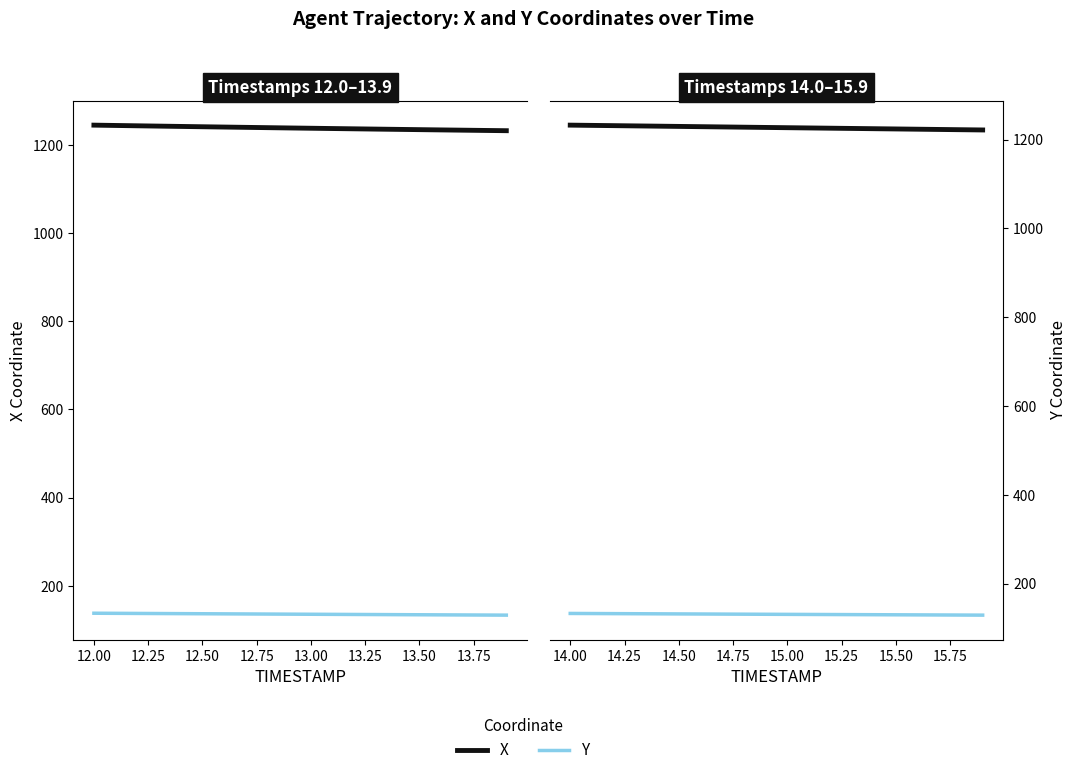

Rank the series by their average value, from lowest to highest.

Y, X